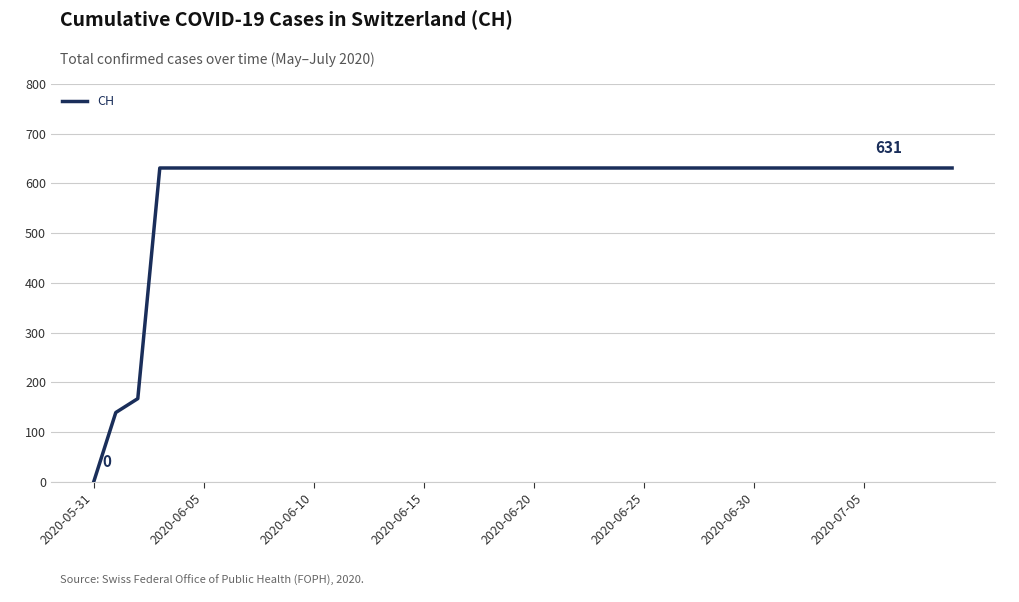

What is the maximum value shown in the chart?

631